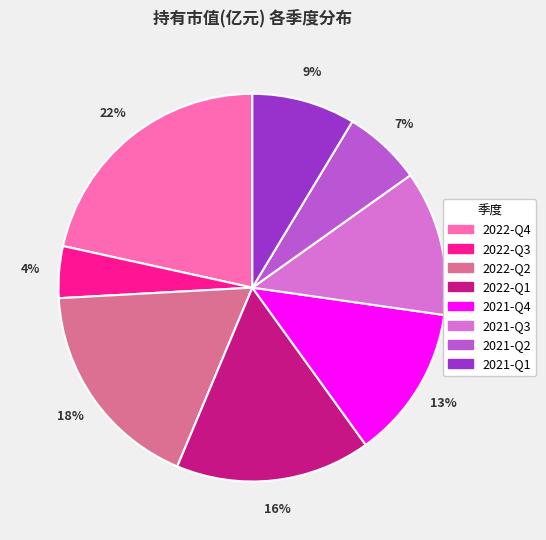

Is 2022-Q4 the majority of the pie?

No